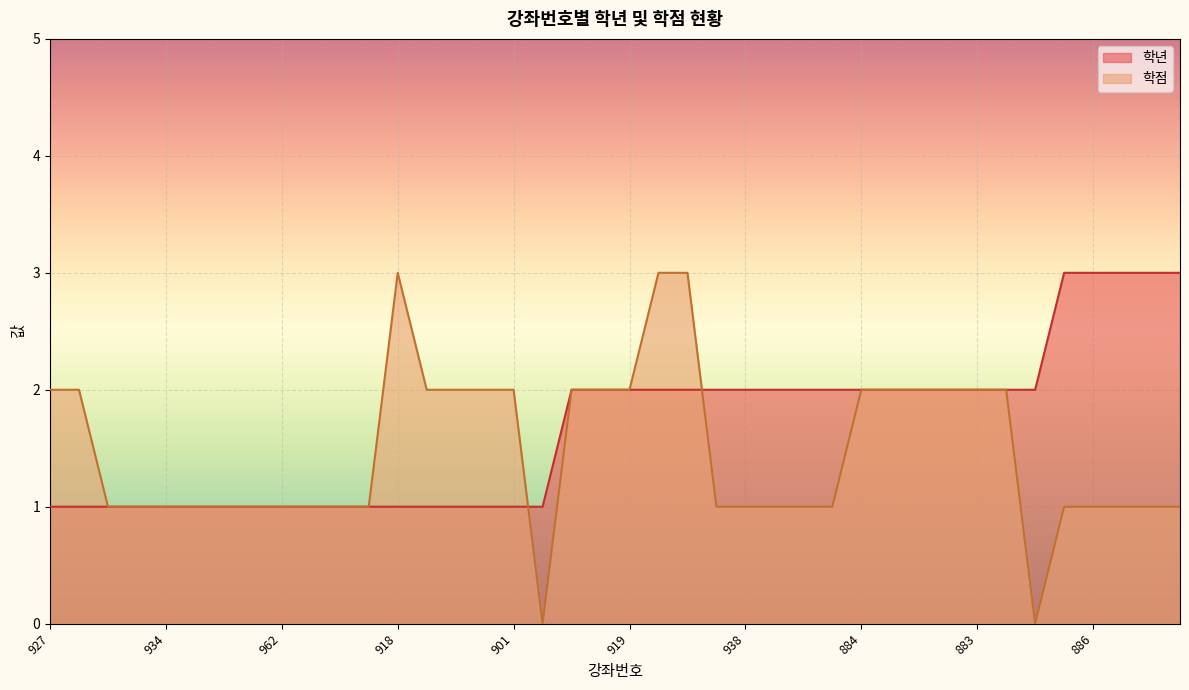

True or false: 학년 has more than 1 interior local peaks.

False